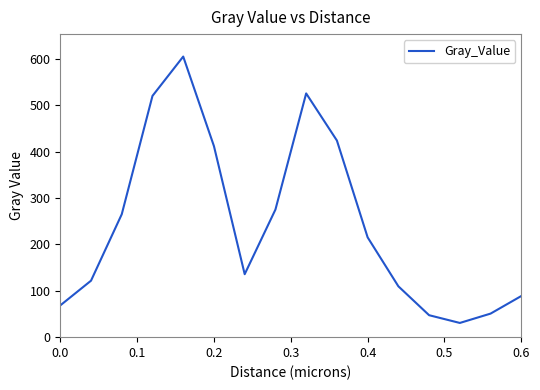

What is the minimum value shown in the chart?

30.6